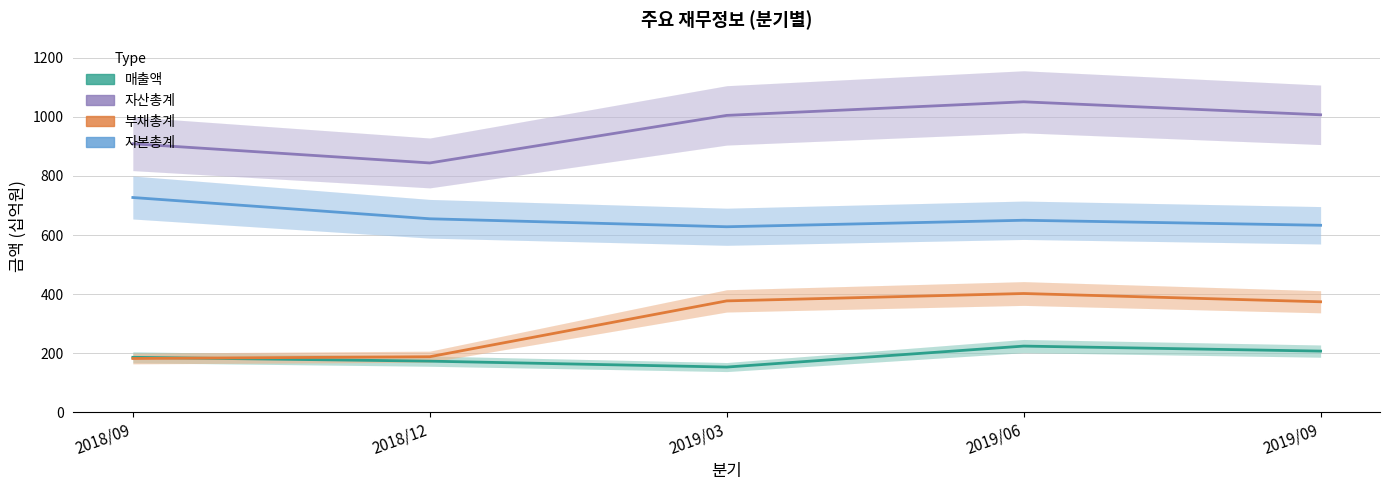

What is the label of the 3rd point from the right?

2019/03